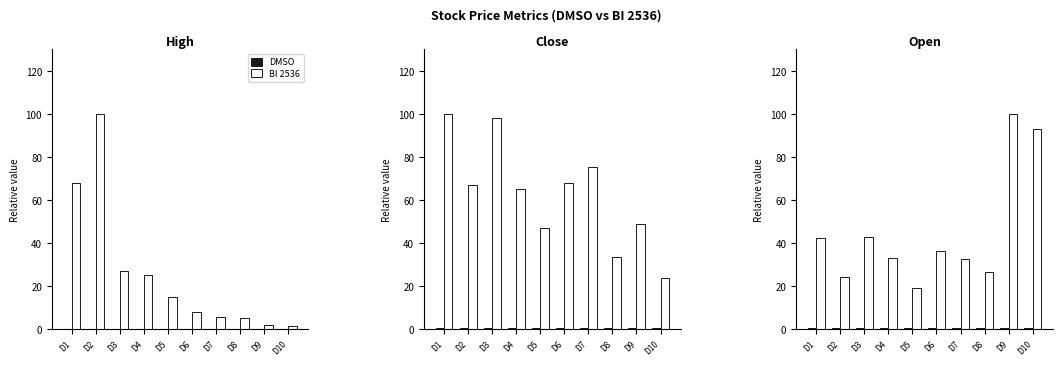

Which category has the lowest value in the DMSO series?

D7